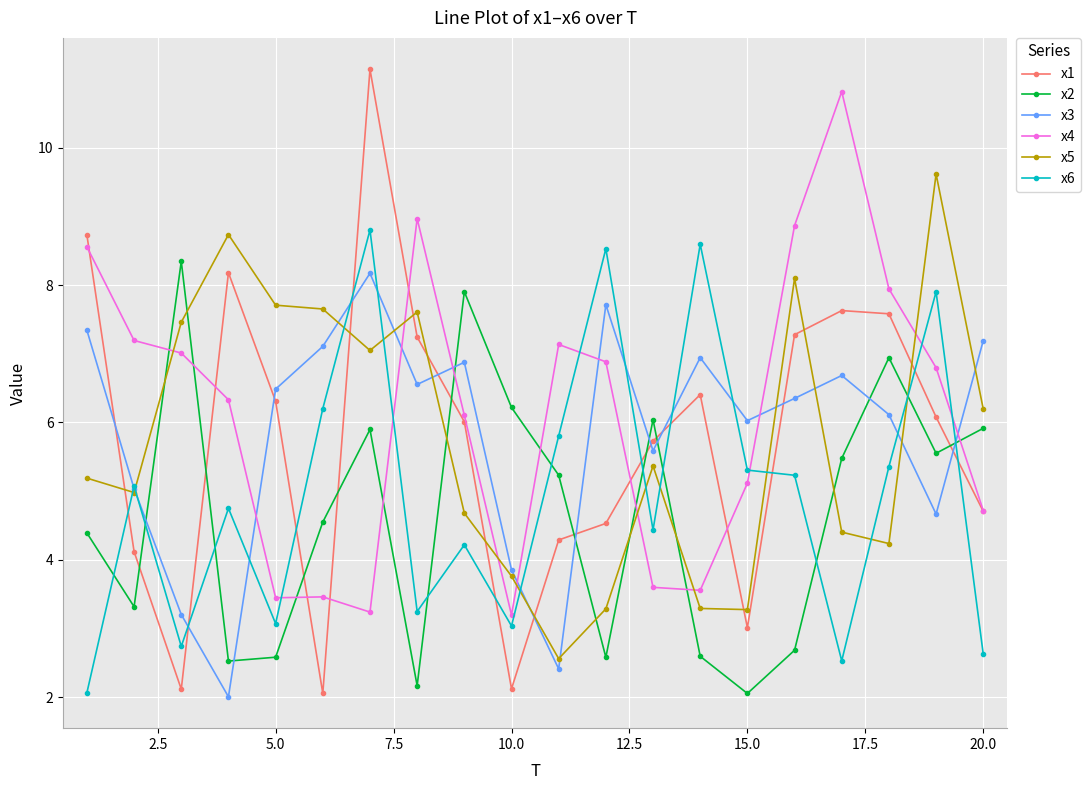

What is the value of the x3 point at the 19th from the left?

4.7